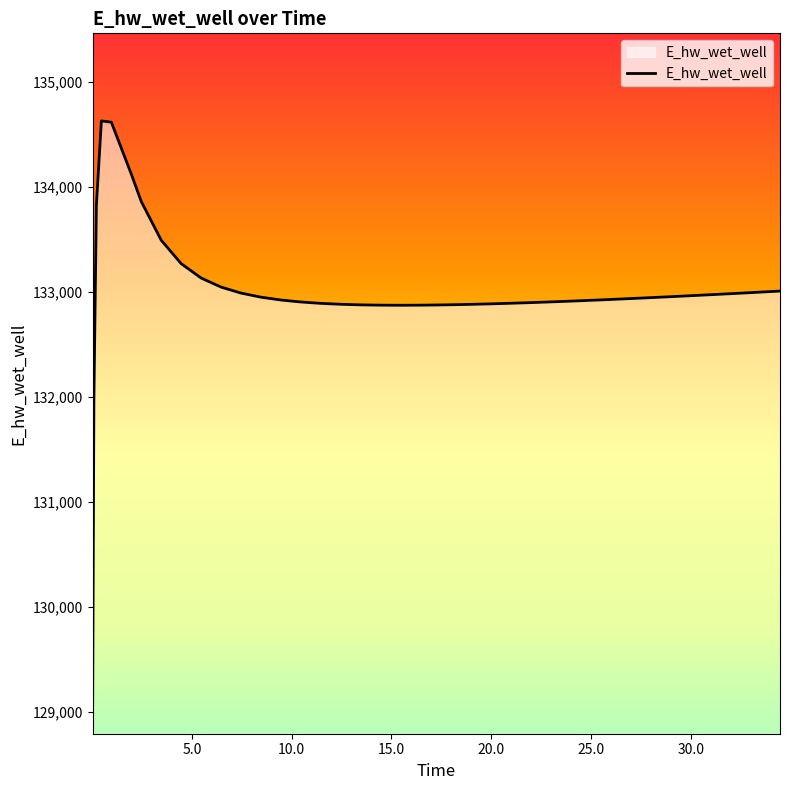

What is the difference between the maximum and minimum values?

5557.7